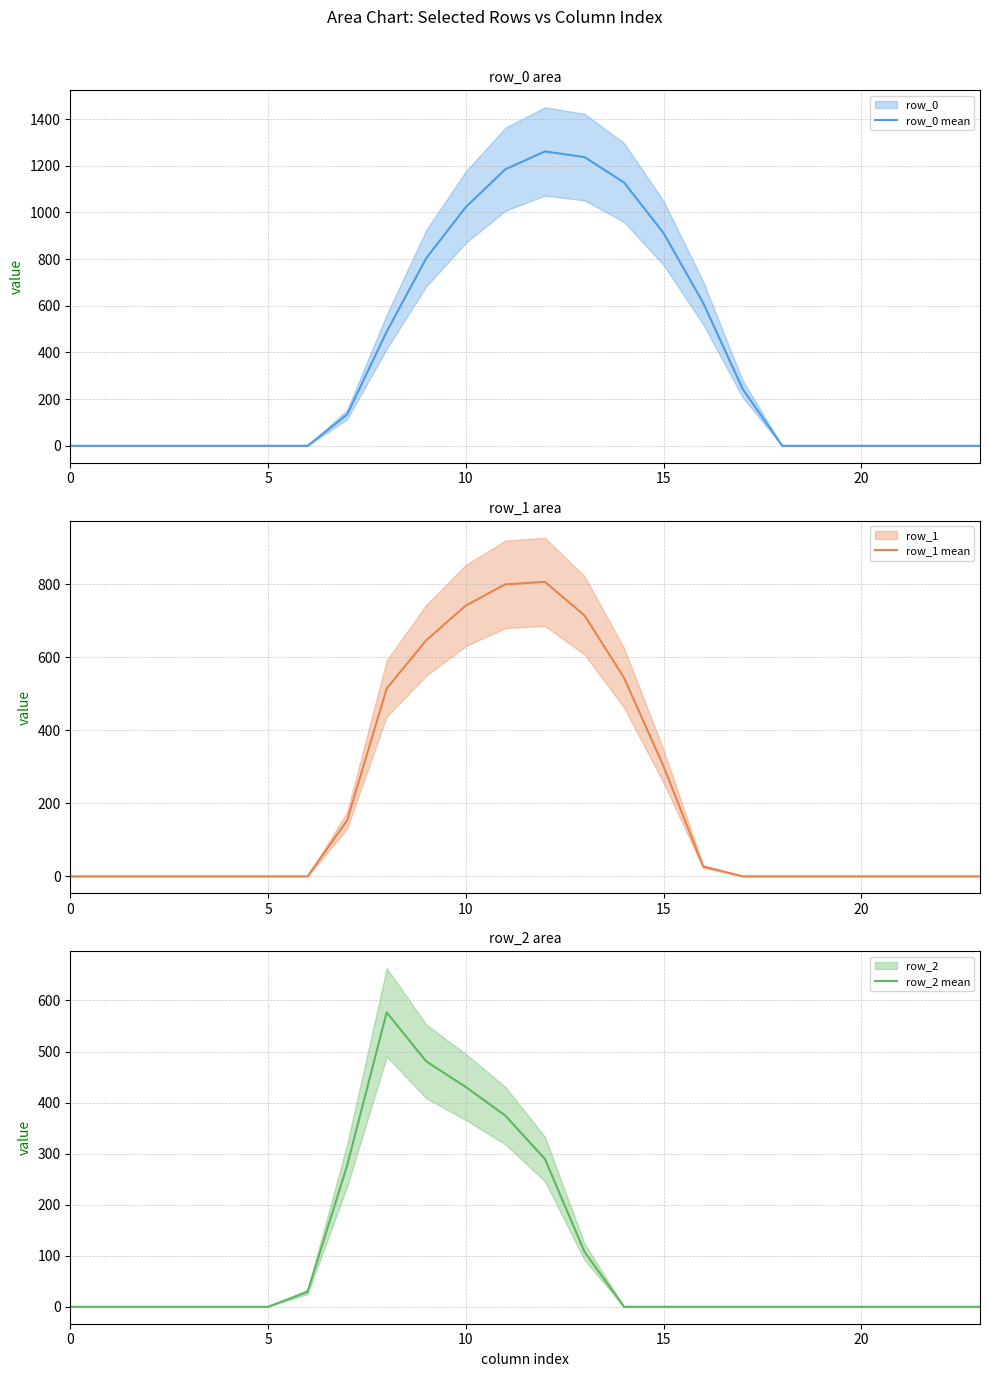

Where do row_2 mean and row_0 mean first cross each other?

8 and 9